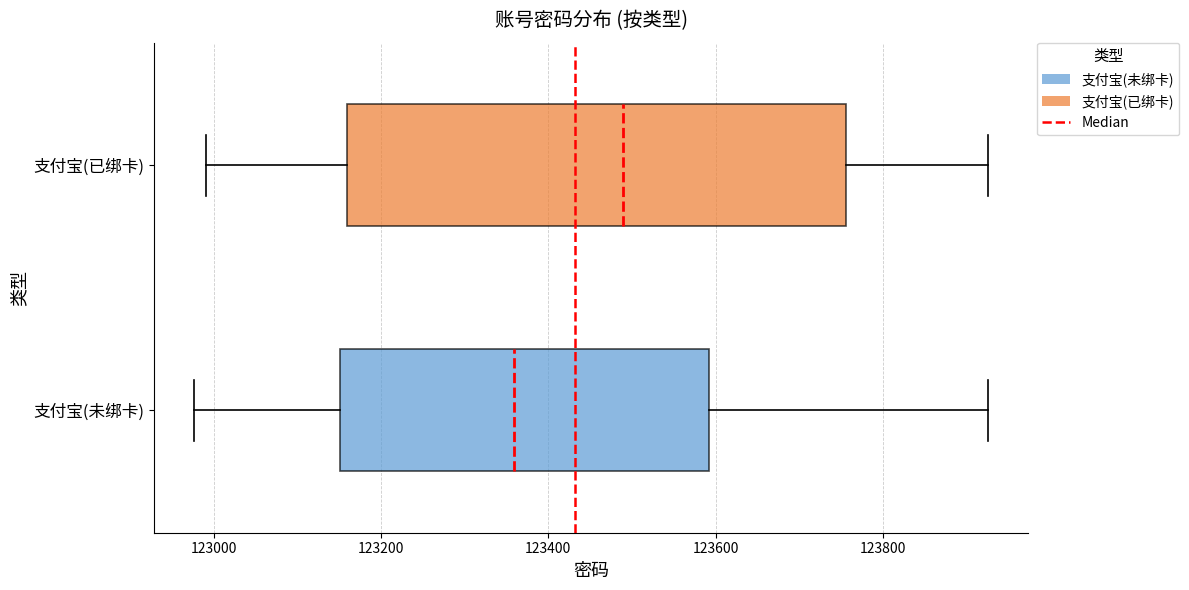

Reading bottom to top, transcribe this box plot: for each box, give where its median line is, the range the box spans, and where its two whiskers end, as read against the x-axis. The values are not printed on the chart, so give them approximately, as read against the axis.

支付宝(未绑卡): median 123360, box 123160 to 123600, whiskers 122980 to 123920
支付宝(已绑卡): median 123480, box 123160 to 123760, whiskers 123000 to 123920